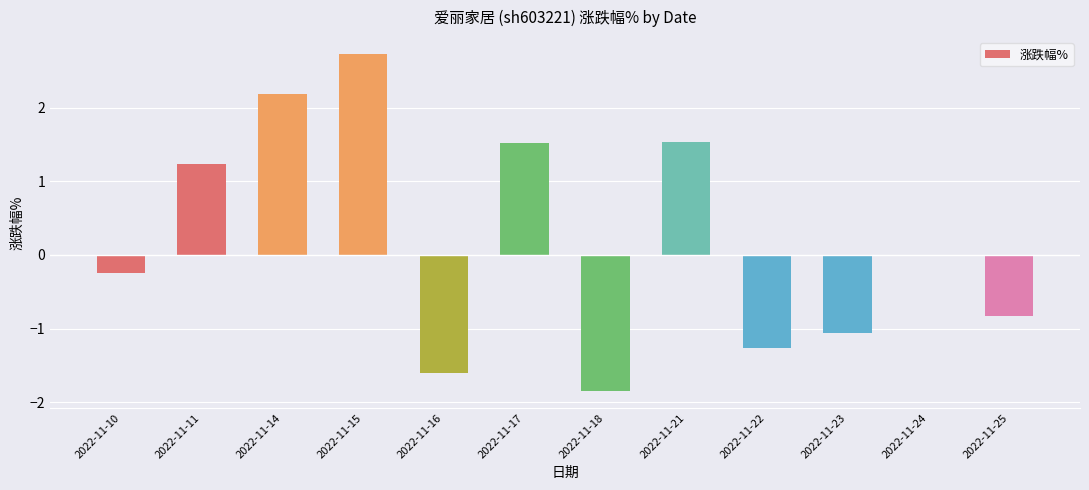

Which category has the highest value across all series?

2022-11-15